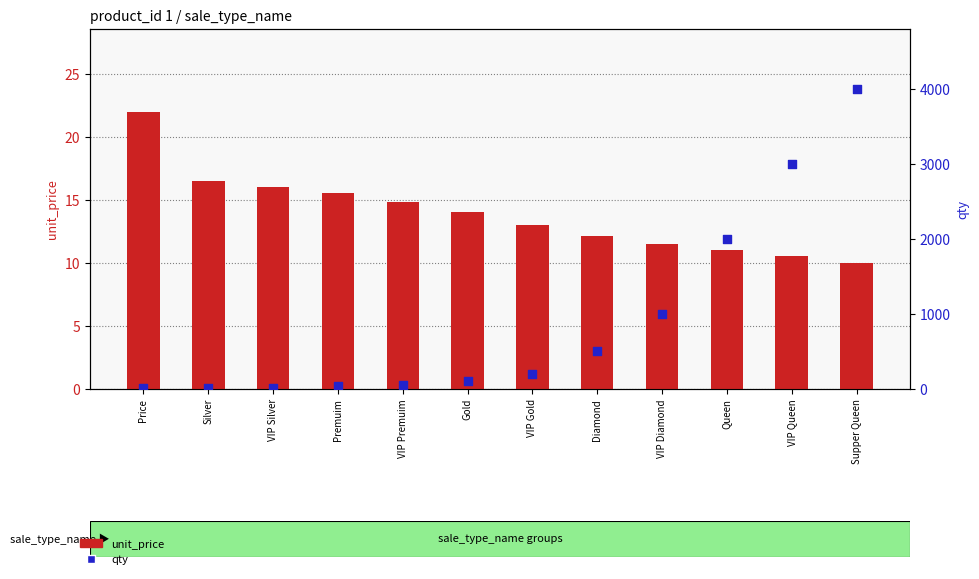

Which series reaches the maximum Y coordinate?

qty